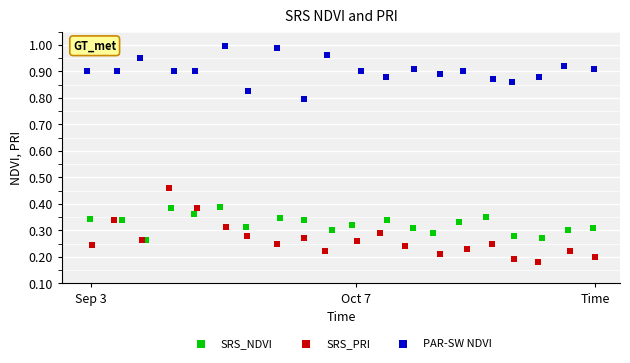

What are all the series names shown in the legend?

SRS_NDVI, SRS_PRI, PAR-SW NDVI